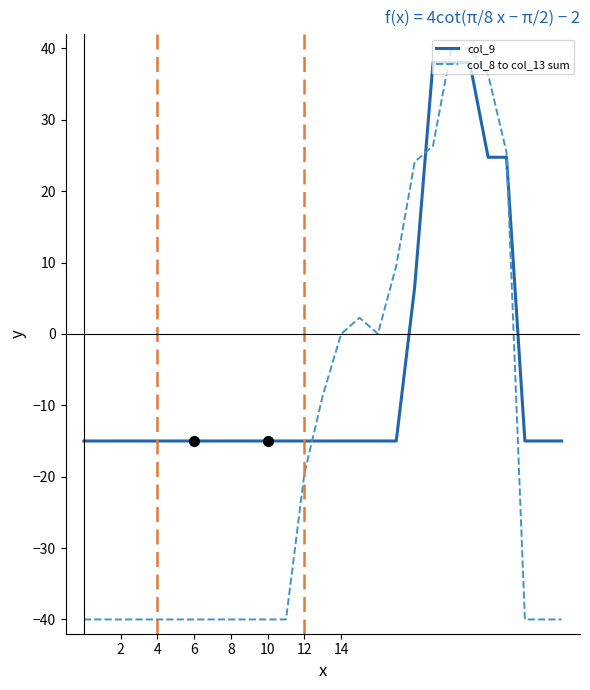

Which series has the widest spread of values?

col_8 to col_13 sum